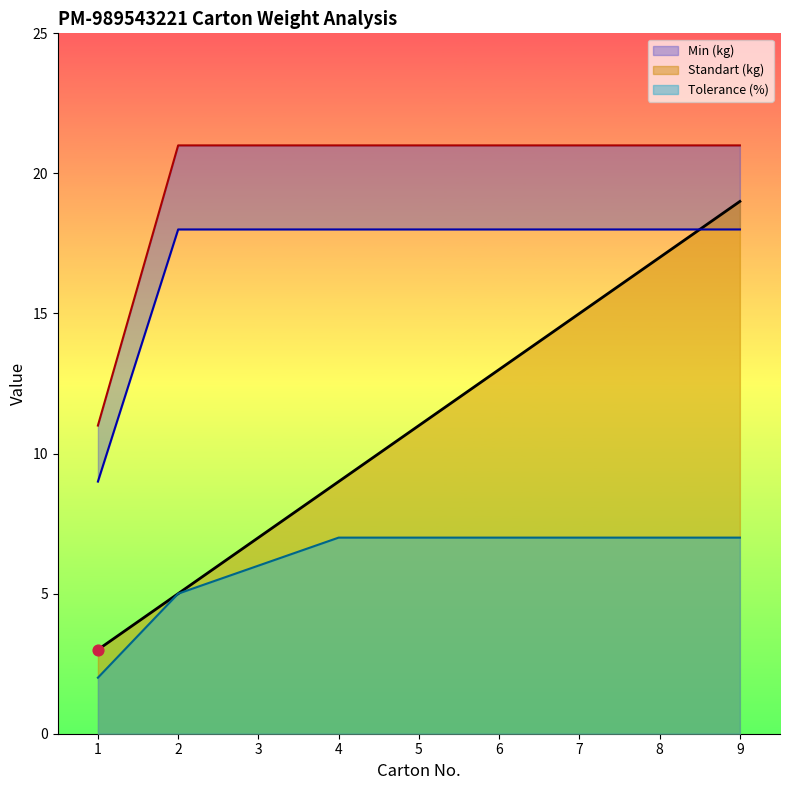

At which category is the sum across all series the highest?

9